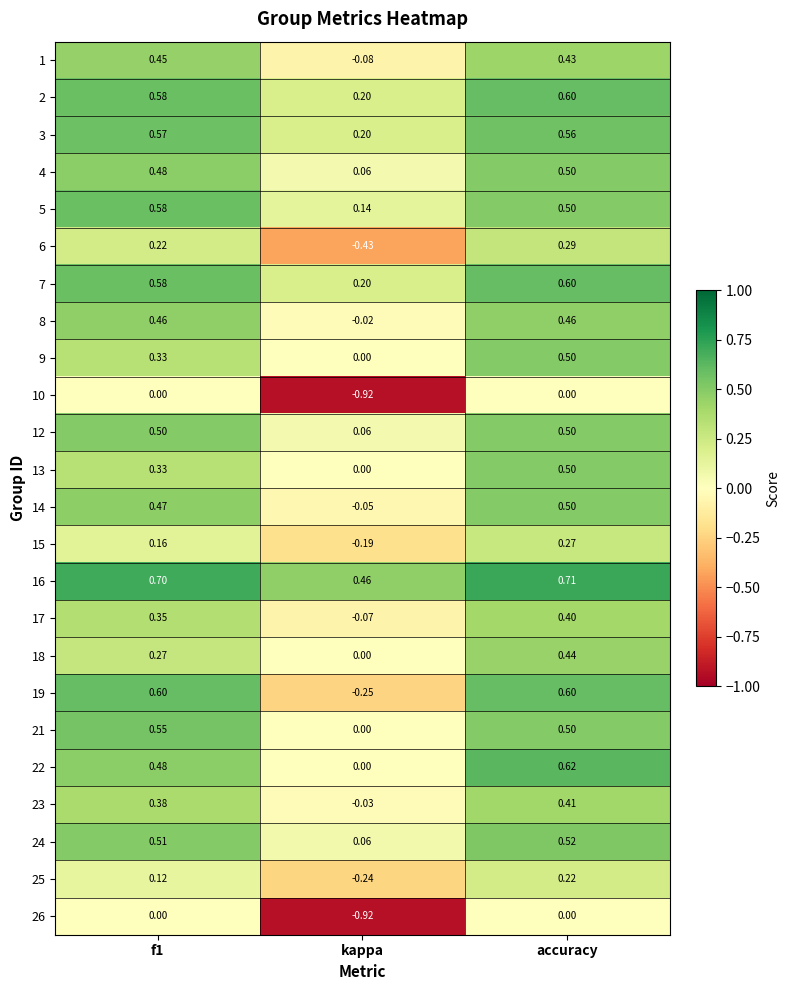

Which label corresponds to the smallest value in the chart?

kappa